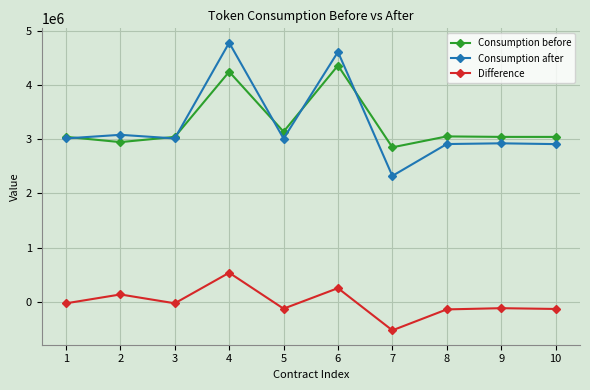

What is the difference between the second highest and second lowest values in the Consumption after series?

1700426